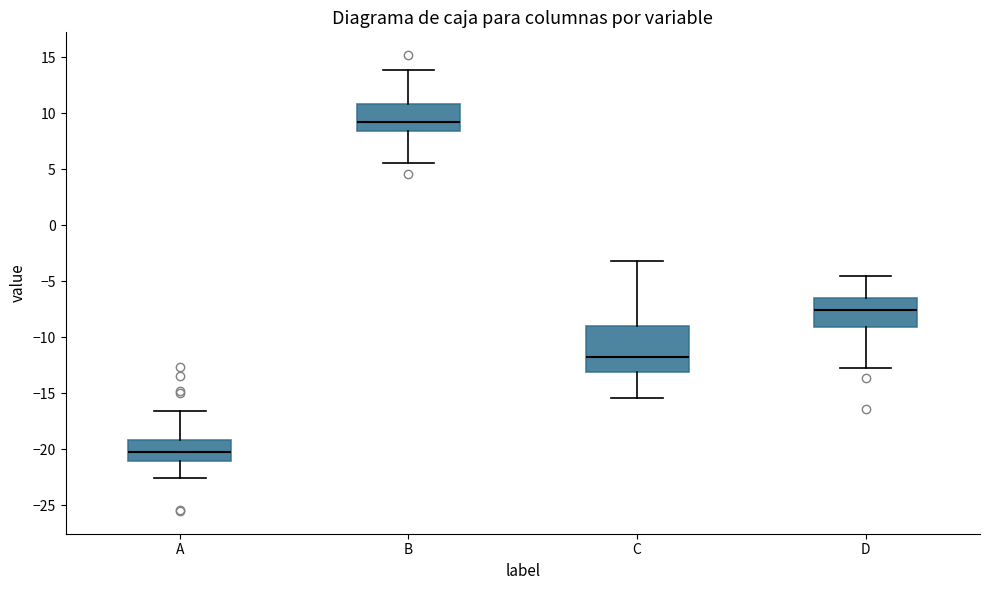

Reading left to right, read every box against the y-axis: the position of its median line, the range the box covers, and the ends of its whiskers. The values are not printed on the chart, so give them approximately, as read against the axis.

A: median -20.0, box -21.0 to -19.0, whiskers -22.5 to -16.5
B: median 9.5, box 8.5 to 11.0, whiskers 5.5 to 14.0
C: median -12.0, box -13.0 to -9.0, whiskers -15.5 to -3.0
D: median -7.5, box -9.0 to -6.5, whiskers -12.5 to -4.5